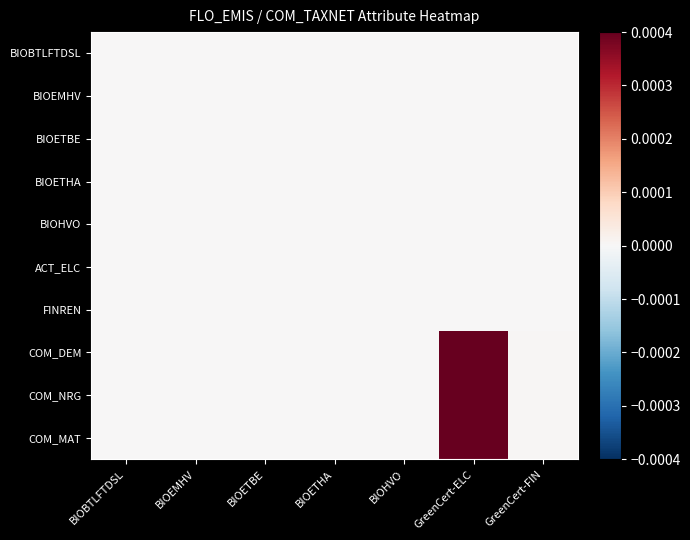

Which category has the highest value across all series?

GreenCert-ELC